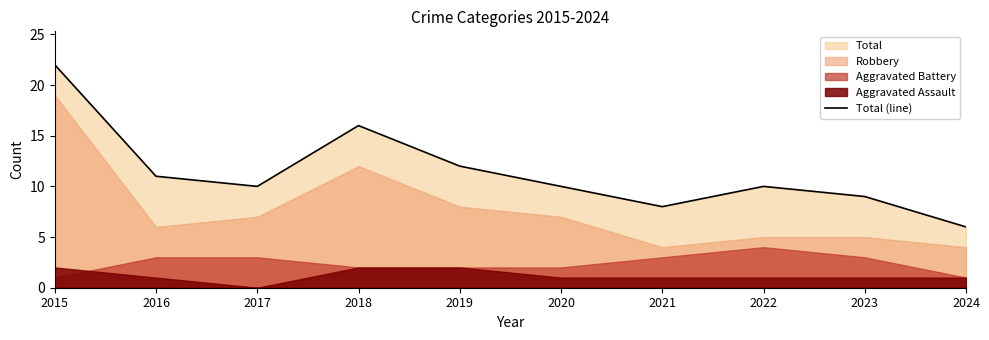

What is the value of the 7th point from the left?

8